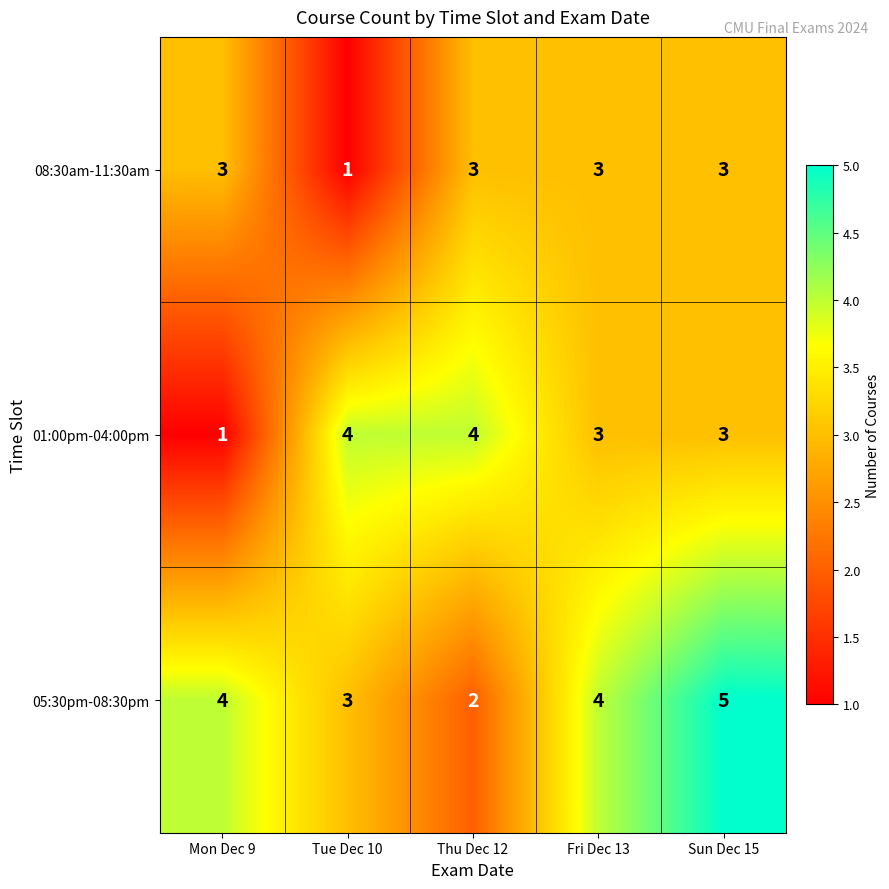

List the series in order of their overall mean, highest first.

05:30pm-08:30pm, 01:00pm-04:00pm, 08:30am-11:30am